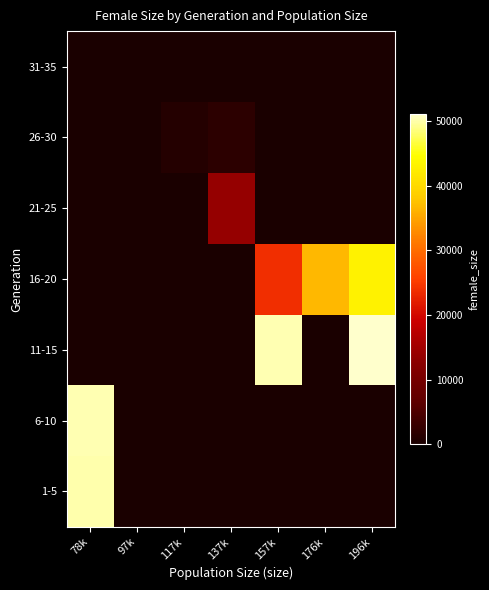

What is the total value across all series at 157k?

74102